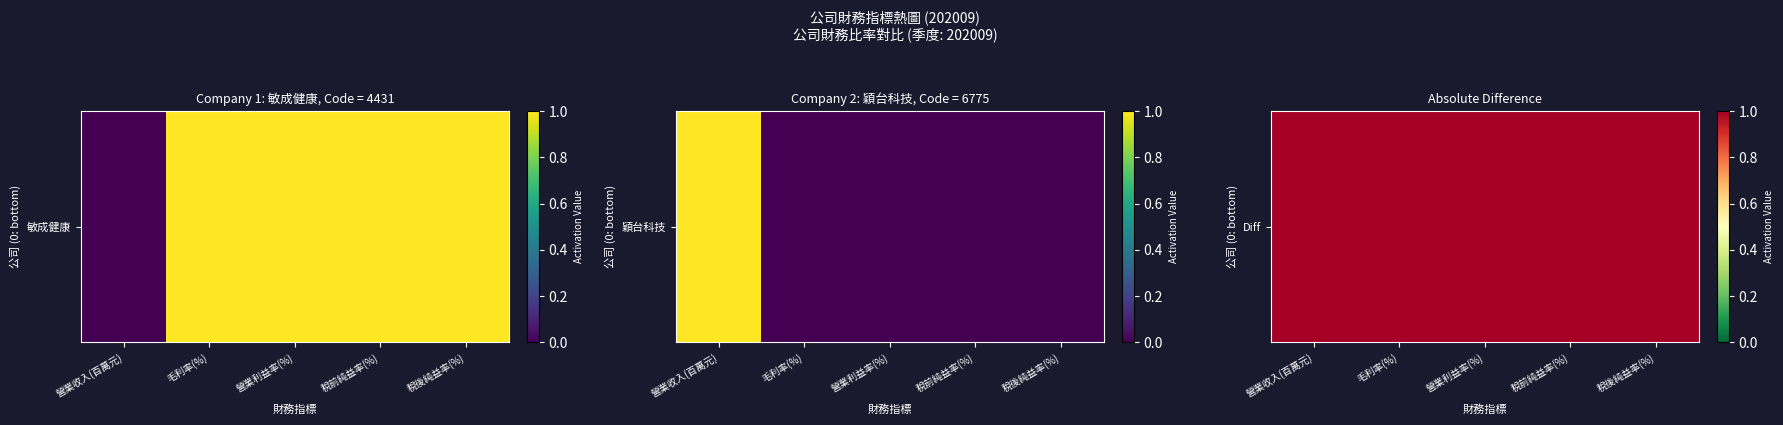

How many series are shown in this chart?

2